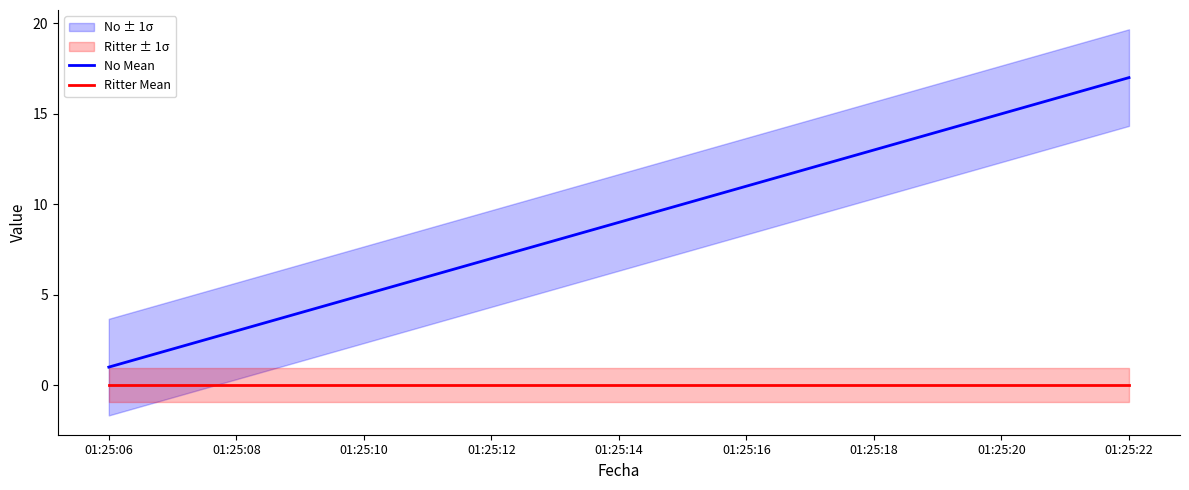

True or false: Ritter Mean and No Mean cross at least once.

False